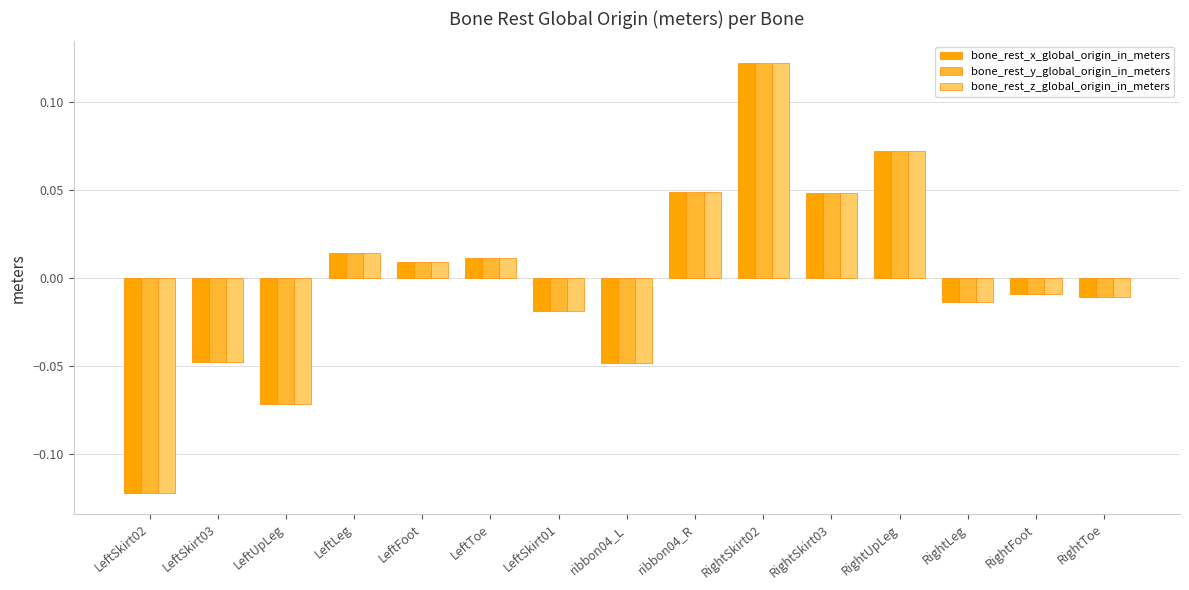

At which label does bone_rest_z_global_origin_in_meters first exceed 0?

LeftLeg